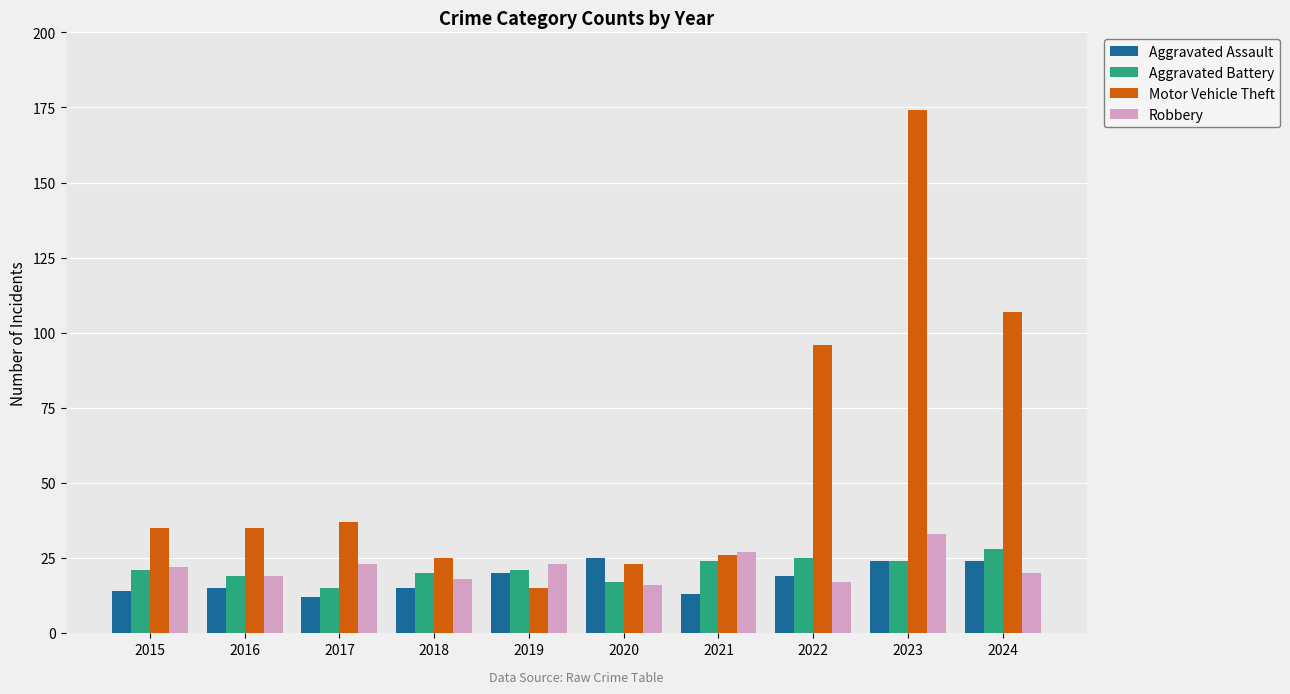

What is the difference between the maximum and second lowest values in the Motor Vehicle Theft series?

151